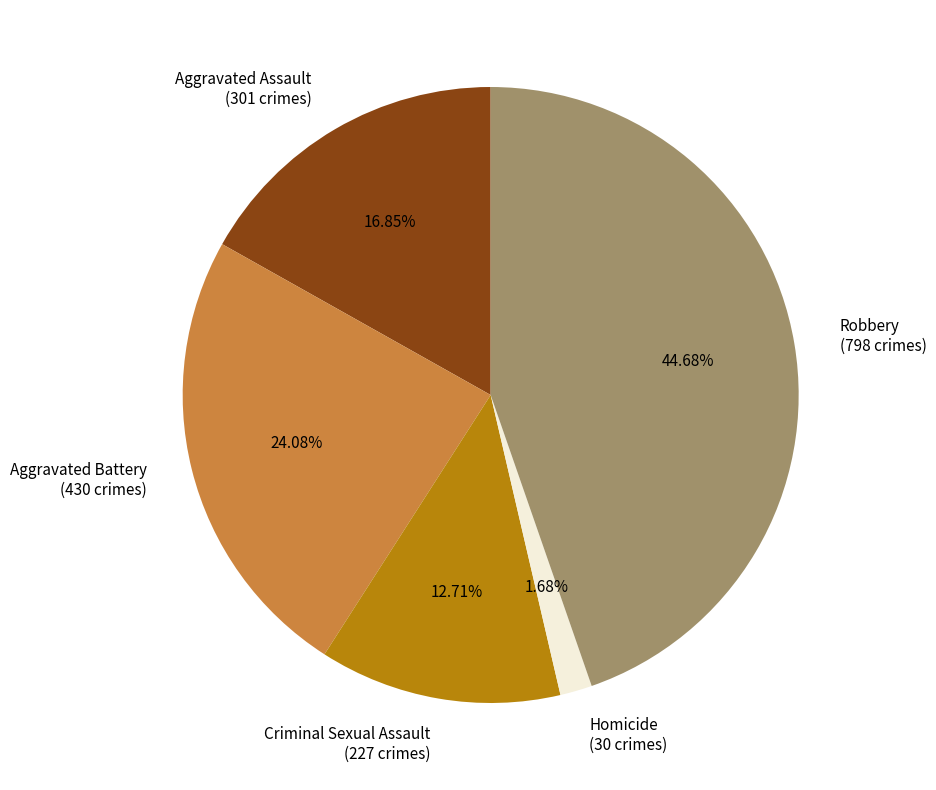

Which category has the biggest portion of the pie?

Robbery